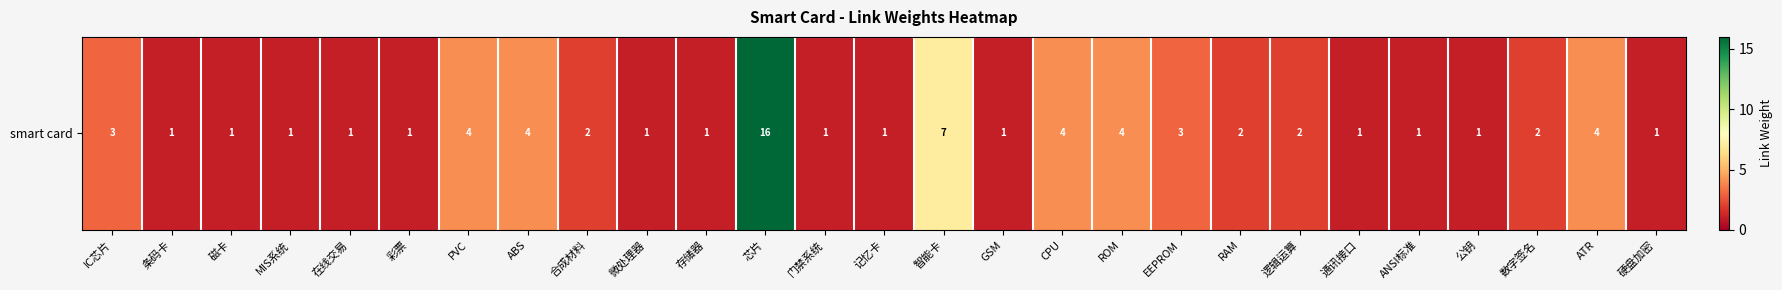

Rank the categories by value from highest to lowest.

芯片, 智能卡, PVC, ABS, CPU, ROM, ATR, IC芯片, EEPROM, 合成材料, RAM, 逻辑运算, 数字签名, 条码卡, 磁卡, MIS系统, 在线交易, 彩票, 微处理器, 存储器, 门禁系统, 记忆卡, GSM, 通讯接口, ANSI标准, 公钥, 硬盘加密